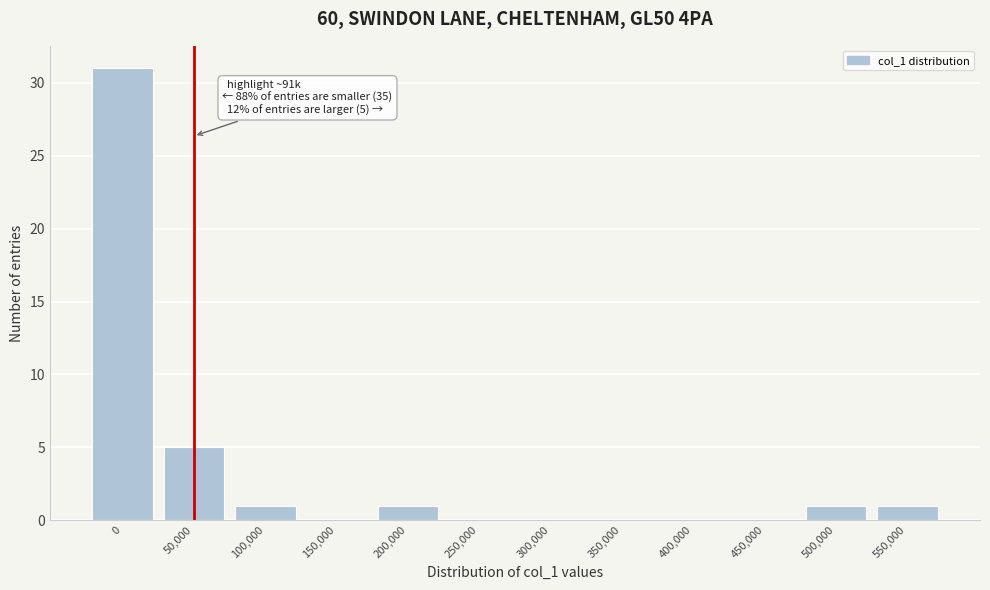

Reading left to right, list all the values displayed in this chart.

0=31	50,000=5	100,000=1	150,000=0	200,000=1	250,000=0	300,000=0	350,000=0	400,000=0	450,000=0	500,000=1	550,000=1